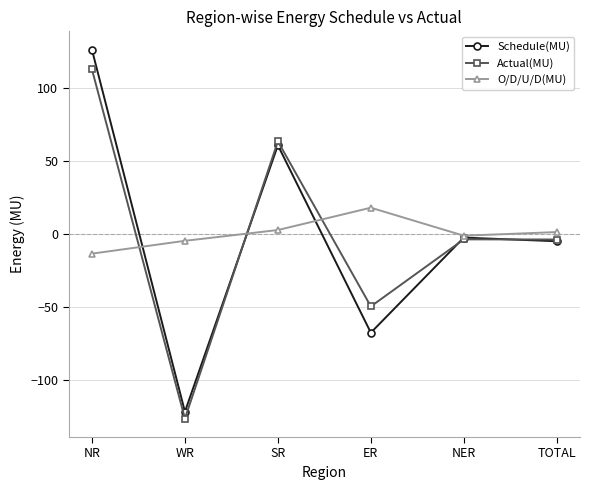

Is this an area chart (filled region under the line)?

No